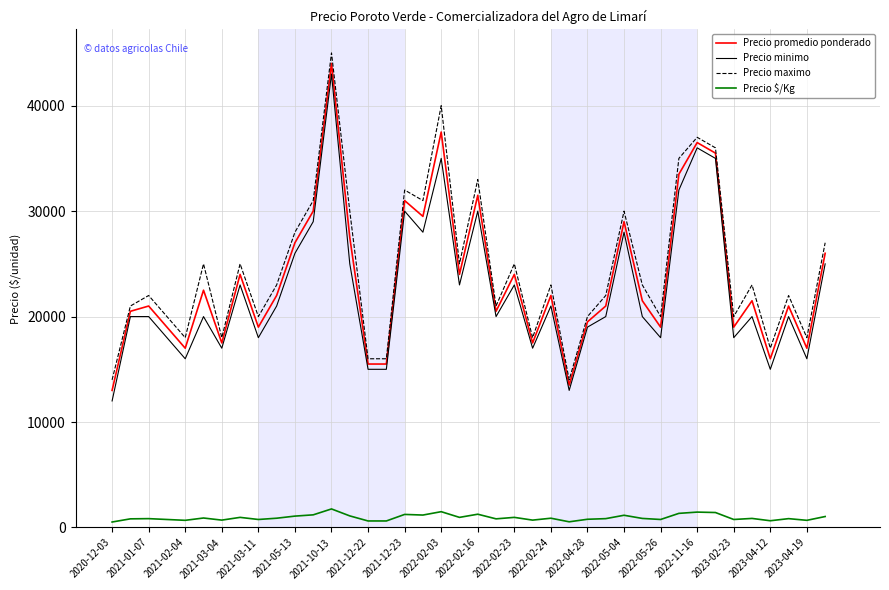

What is the difference between the maximum and minimum values in the Precio $/Kg series?

1240